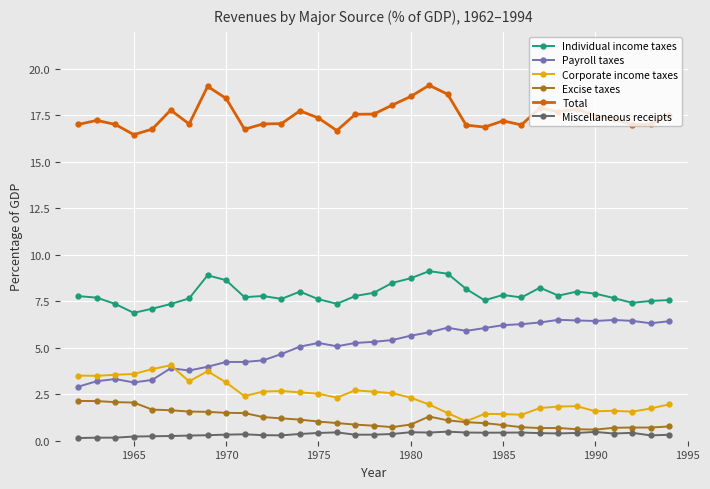

True or false: Miscellaneous receipts and Total intersect in this chart.

False